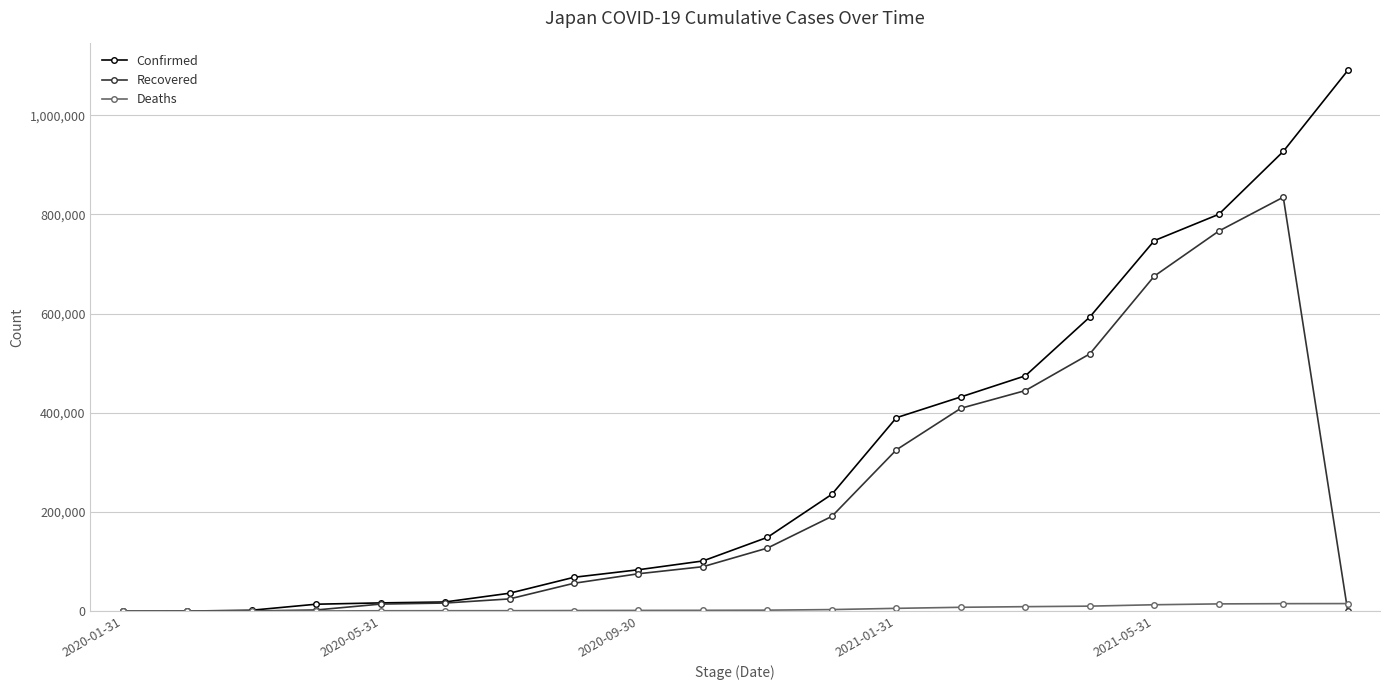

What is the greatest value displayed?

1090301